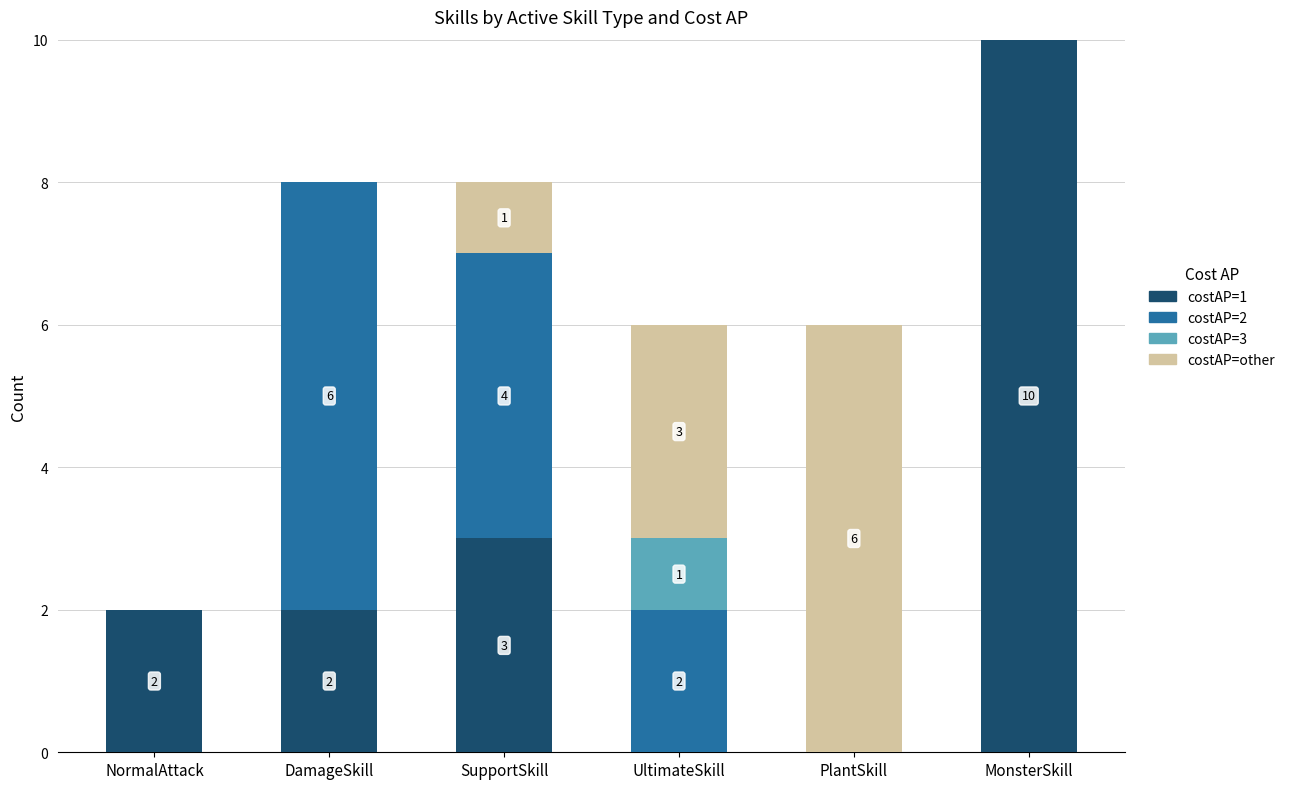

At which category is the sum across all series the highest?

MonsterSkill